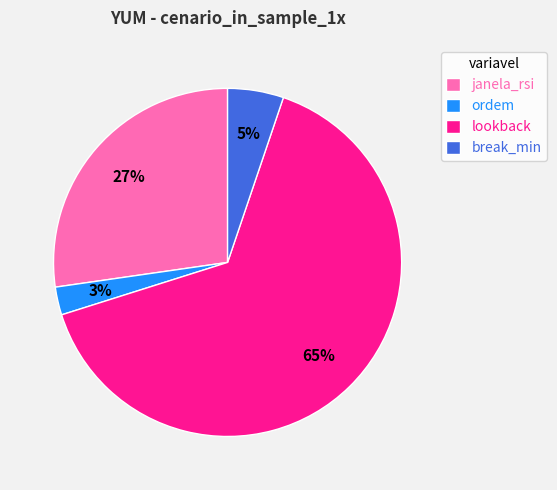

The ordem slice represents 3% of the pie. True or false?

True